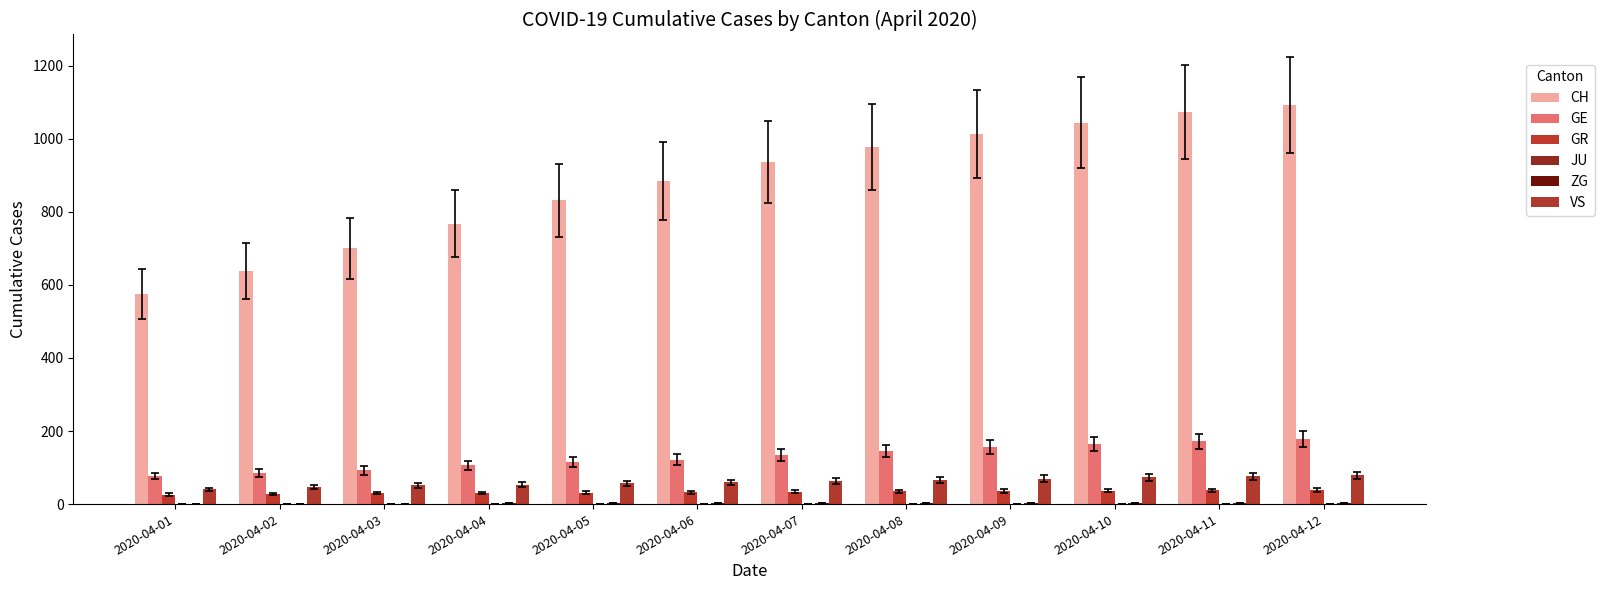

What is the sum of the CH values at 2020-04-12 and 2020-04-02?

1732